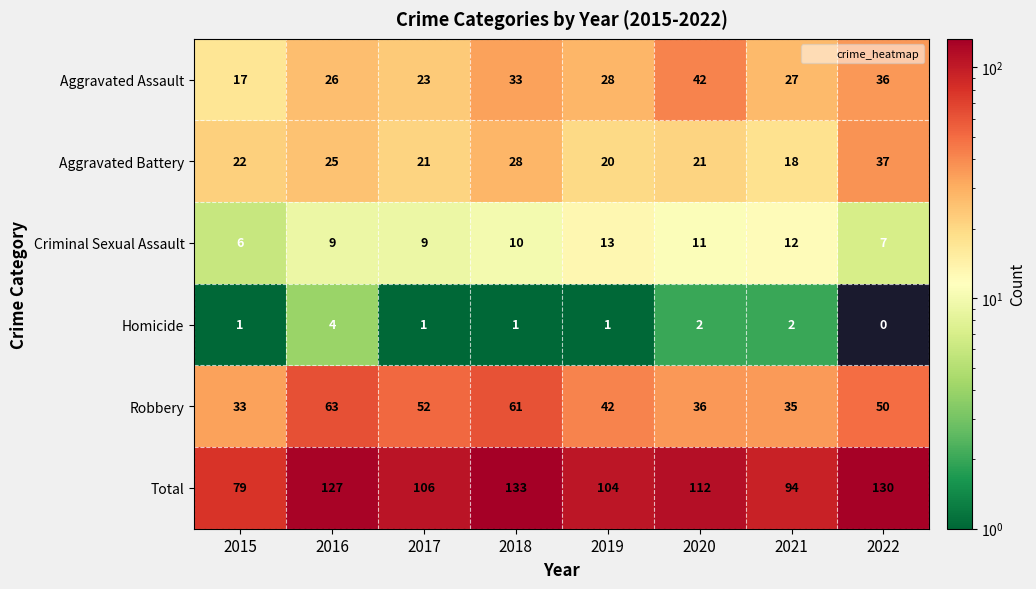

Is it true that Aggravated Battery equals 33 at 2015?

False